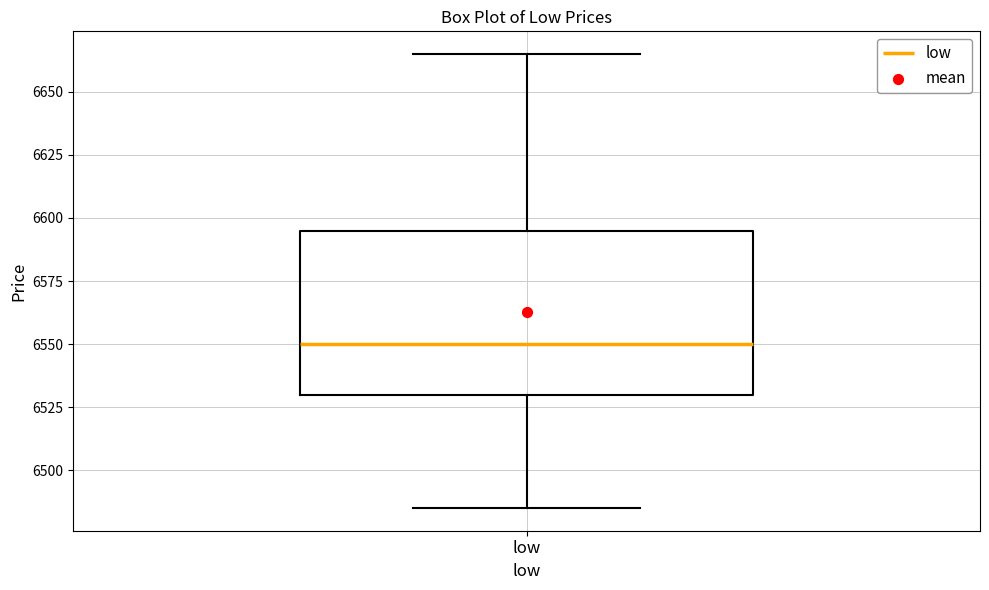

Read this box plot against the y-axis: the position of the median line, the range covered by the box, and the ends of both whiskers. The values are not printed on the chart, so give them approximately, as read against the axis.

median 6550, box 6530 to 6595, whiskers 6485 to 6665